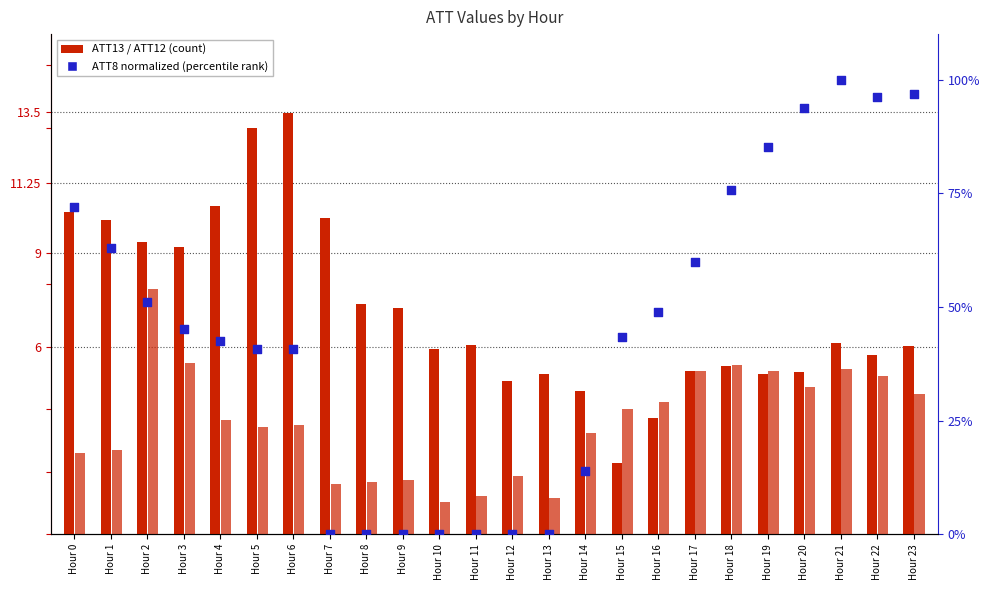

What are all the series names shown in the legend?

ATT13, ATT12, ATT8 (normalized)